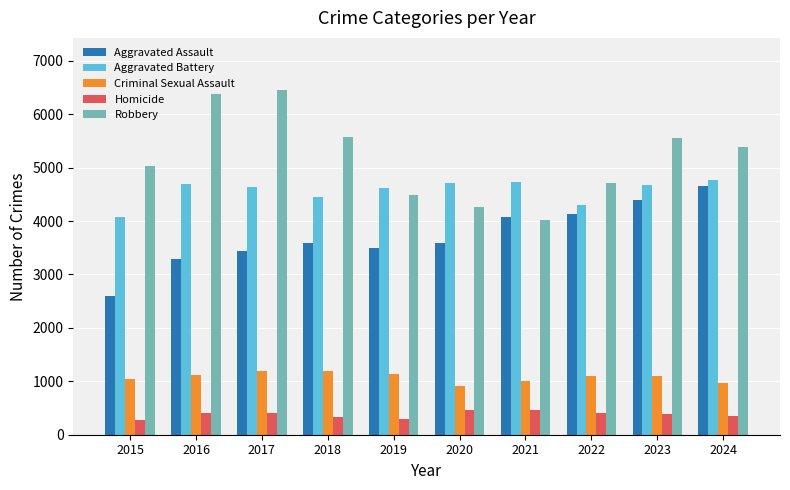

What is the difference between the maximum and minimum values in the Criminal Sexual Assault series?

275